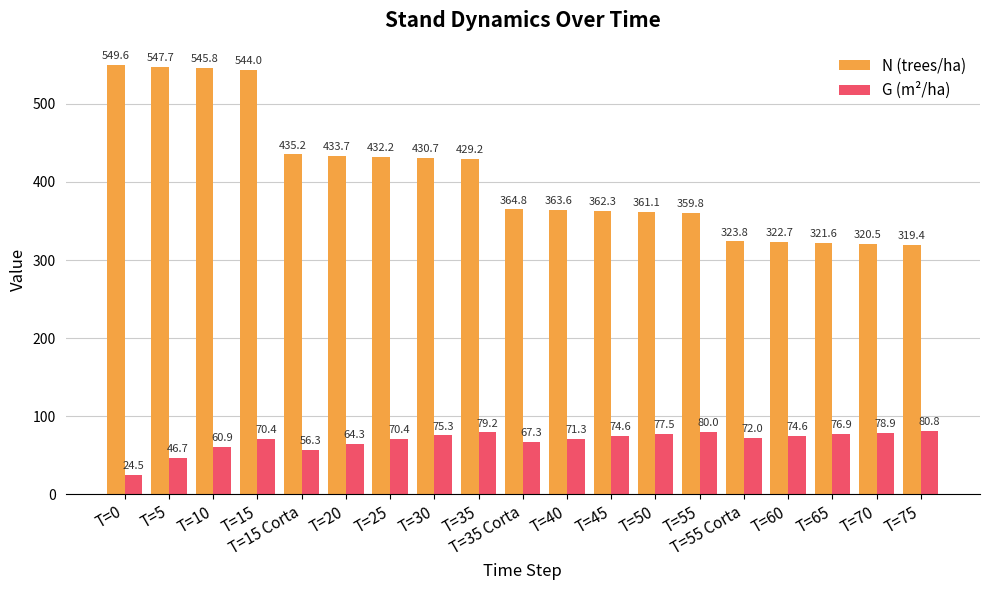

What is the label of the 2nd bar from the left?

T=5